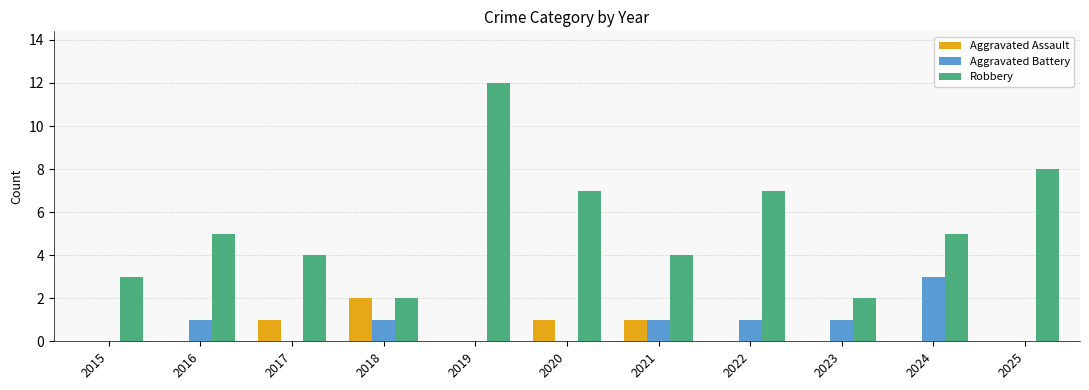

Is it true that Aggravated Assault equals 0 at 2022?

True